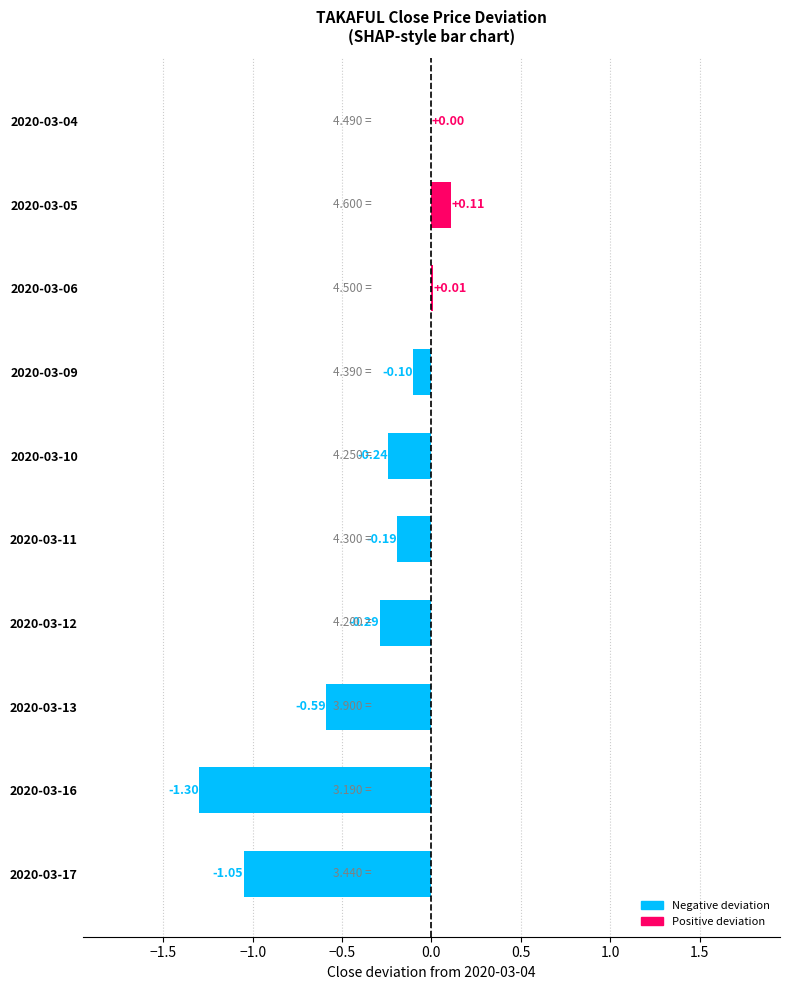

At which label is the value closest to 0?

2020-03-04